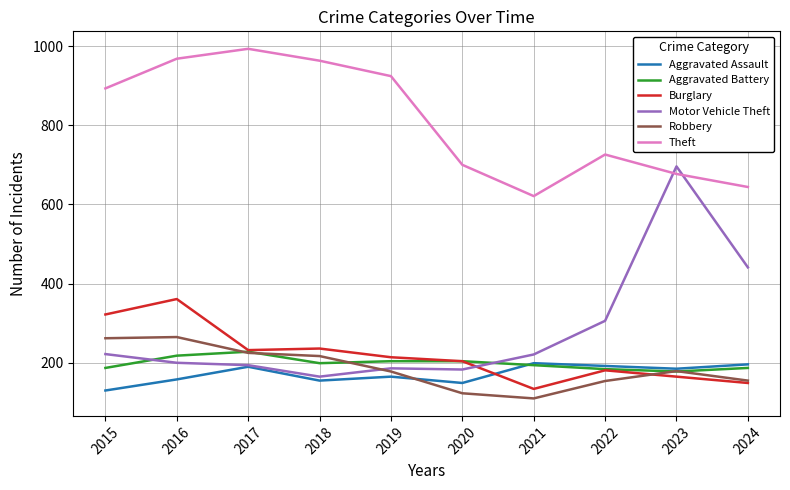

At which category is the sum across all series the highest?

2016